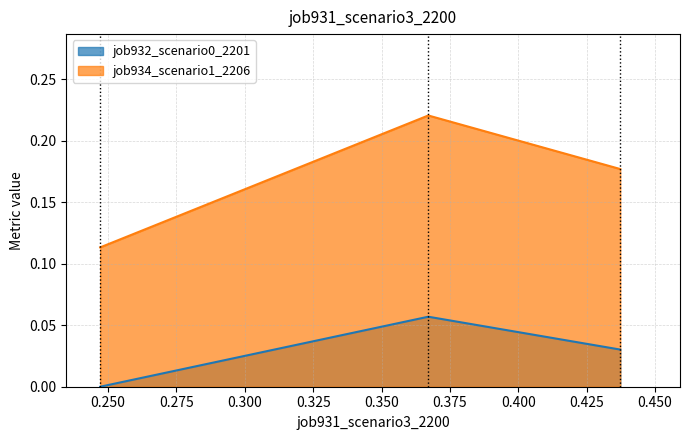

Which series has the largest total across all categories?

job934_scenario1_2206